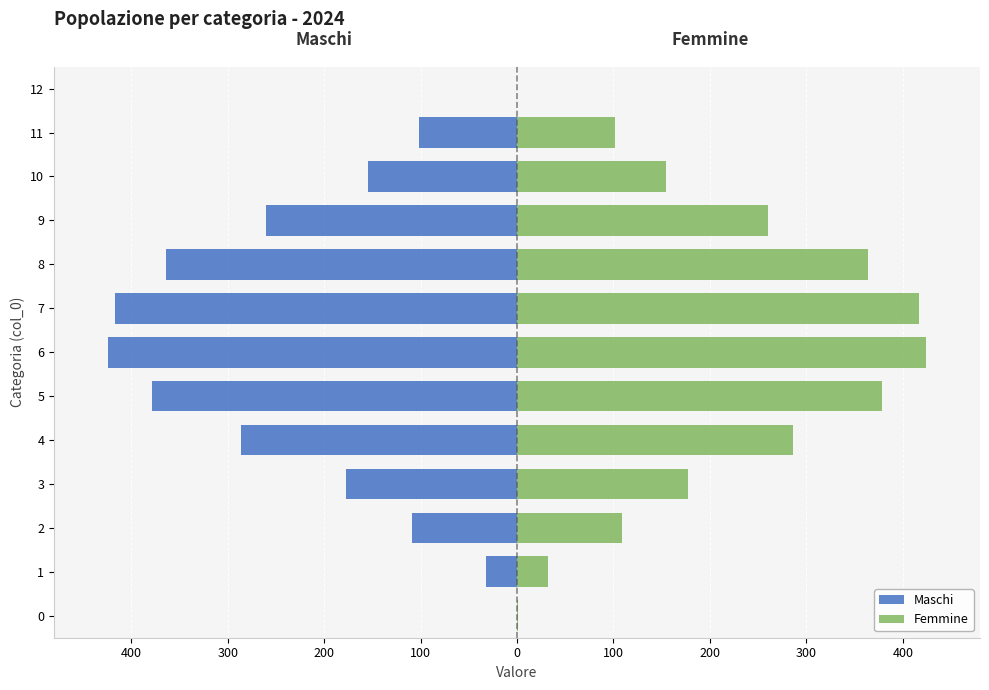

What is the greatest value displayed?

423.6